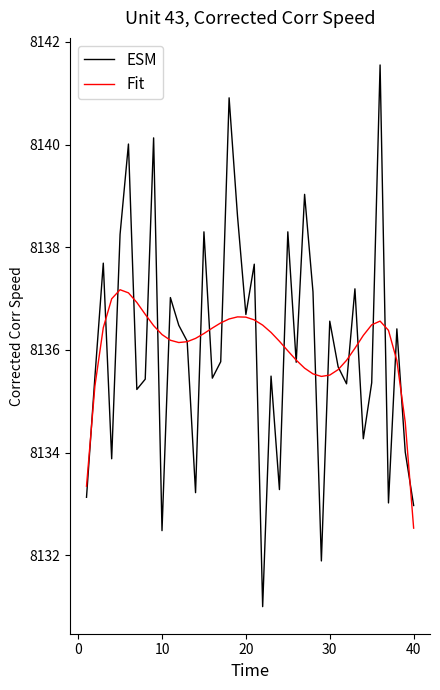

Rank the series by their maximum value, from lowest to highest.

Fit, ESM